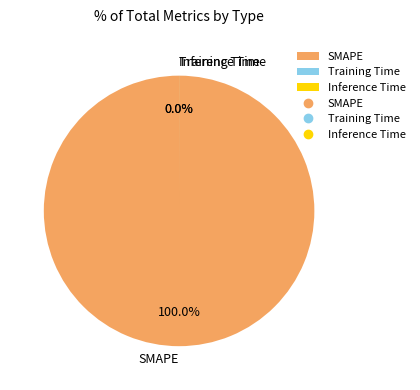

To the nearest percent, what is the difference between the Training Time and SMAPE slice percentages?

100%